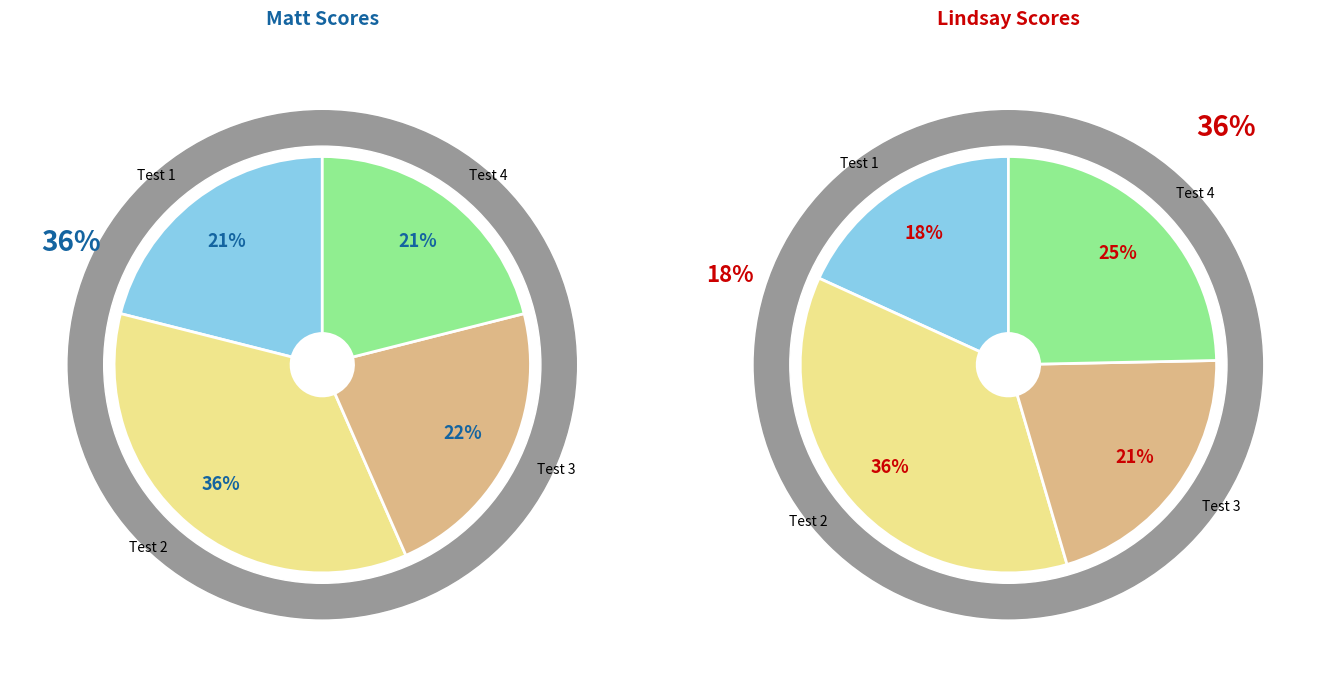

Which slice is the smallest?

Test 1